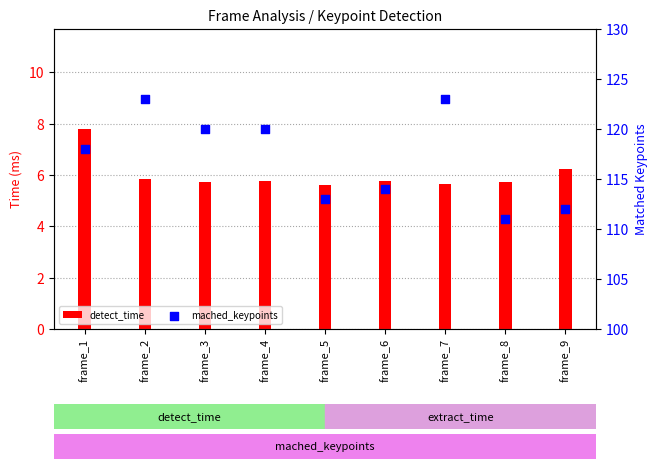

Which series has the widest spread of Y values?

mached_keypoints